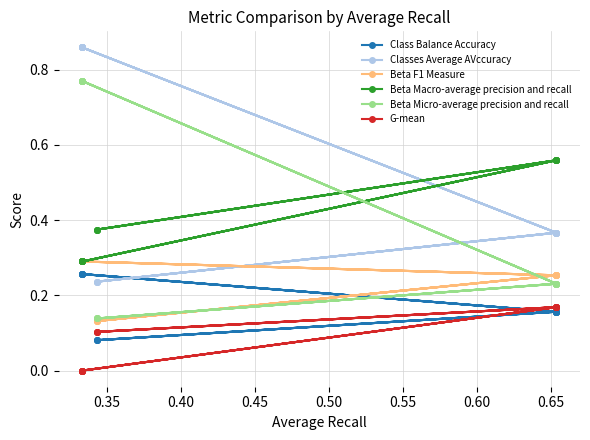

What is the sum of all Beta F1 Measure values?

3.7